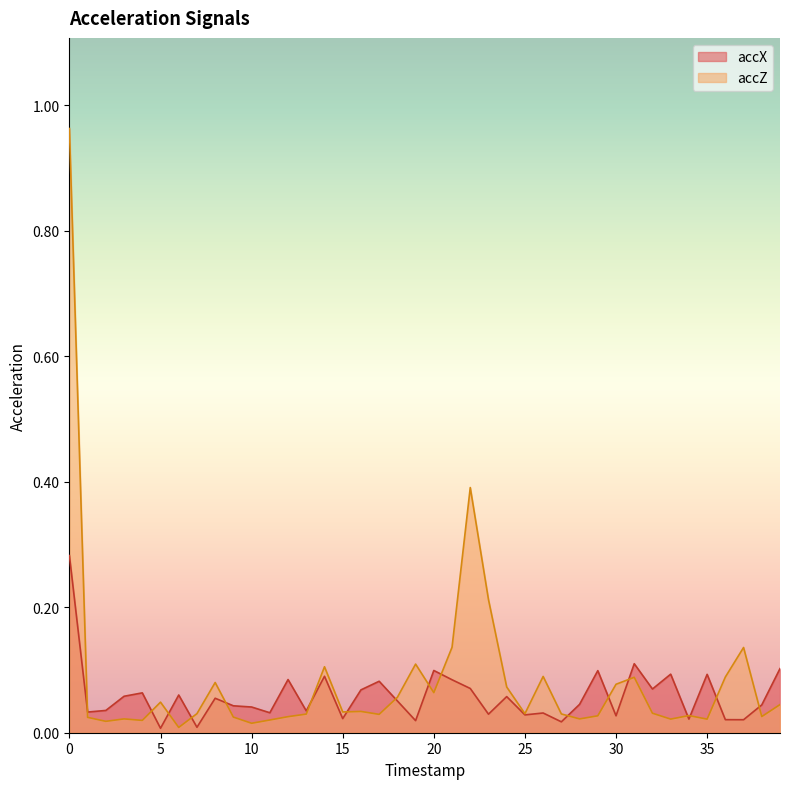

The value of accX at 14 is 0.1. True or false?

False